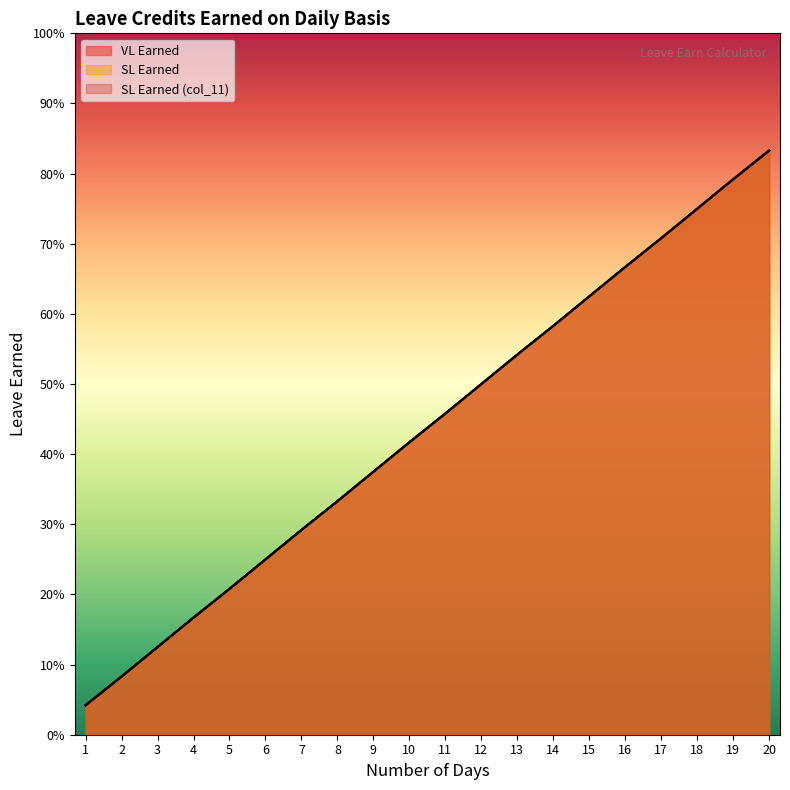

Count the number of data series in this chart.

3